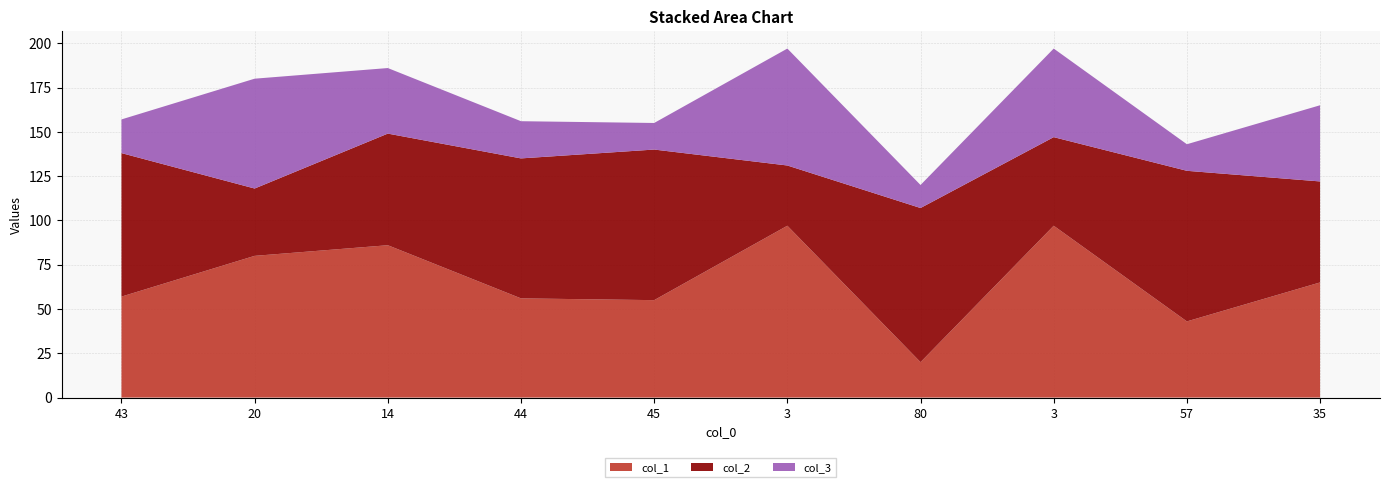

Reading left to right, extract all data points from this chart.

col_1: 43=57	20=80	14=86	44=56	45=55	3=97	80=20	3=97	57=43	35=65
col_2: 43=81	20=38	14=63	44=79	45=85	3=34	80=87	3=50	57=85	35=57
col_3: 43=19	20=62	14=37	44=21	45=15	3=66	80=13	3=50	57=15	35=43